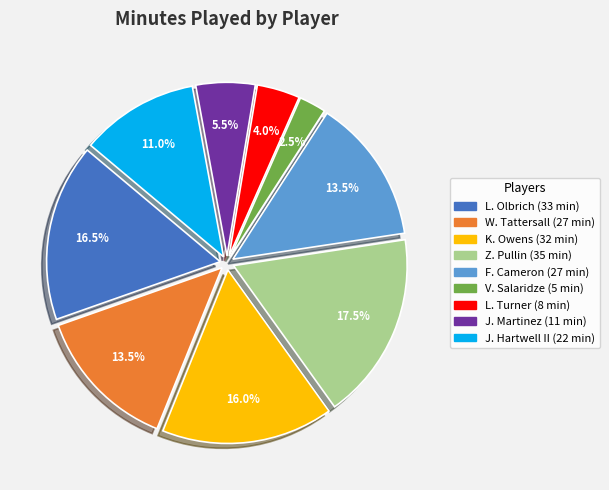

To the nearest percent, what is the combined percentage of L. Olbrich and W. Tattersall?

30%